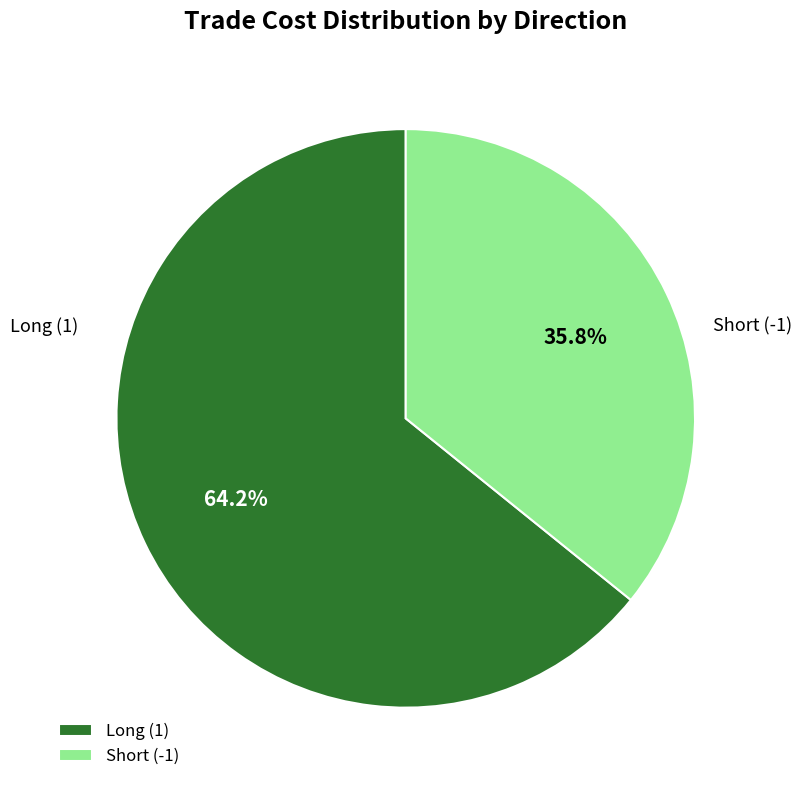

Which slice is the largest?

Long (1)